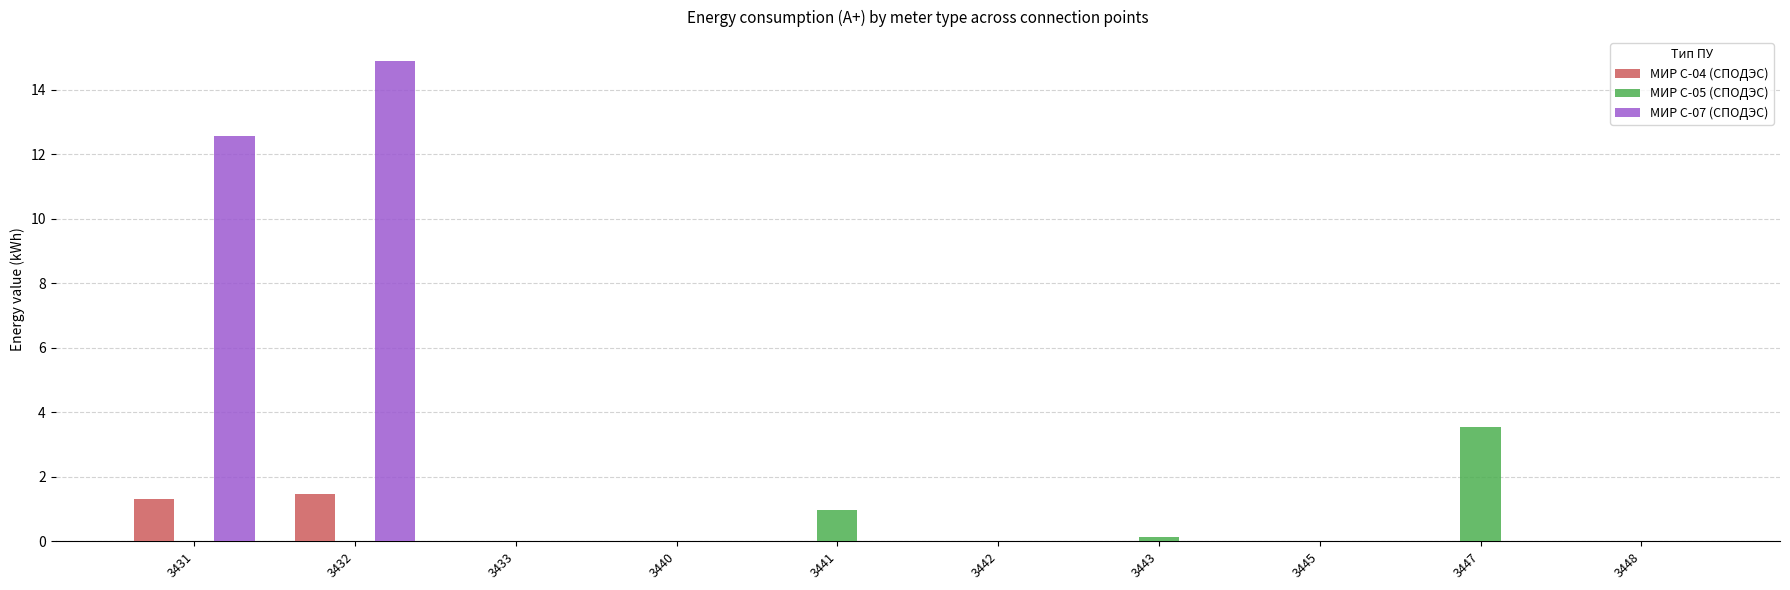

Which category has the highest value in the МИР С-05 (СПОДЭС) series?

3447